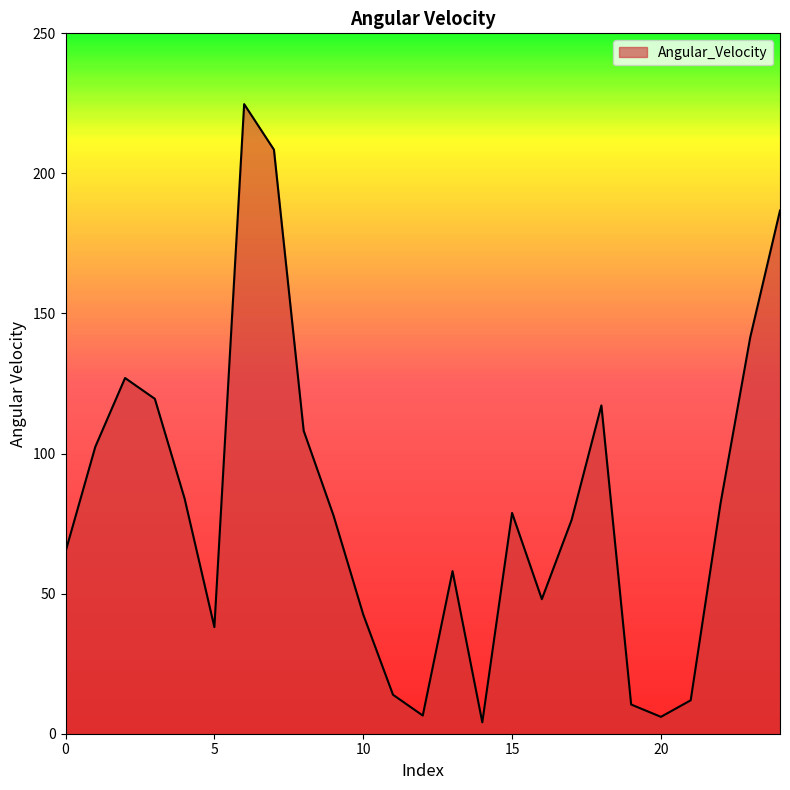

What is the difference between the maximum and minimum values?

220.7